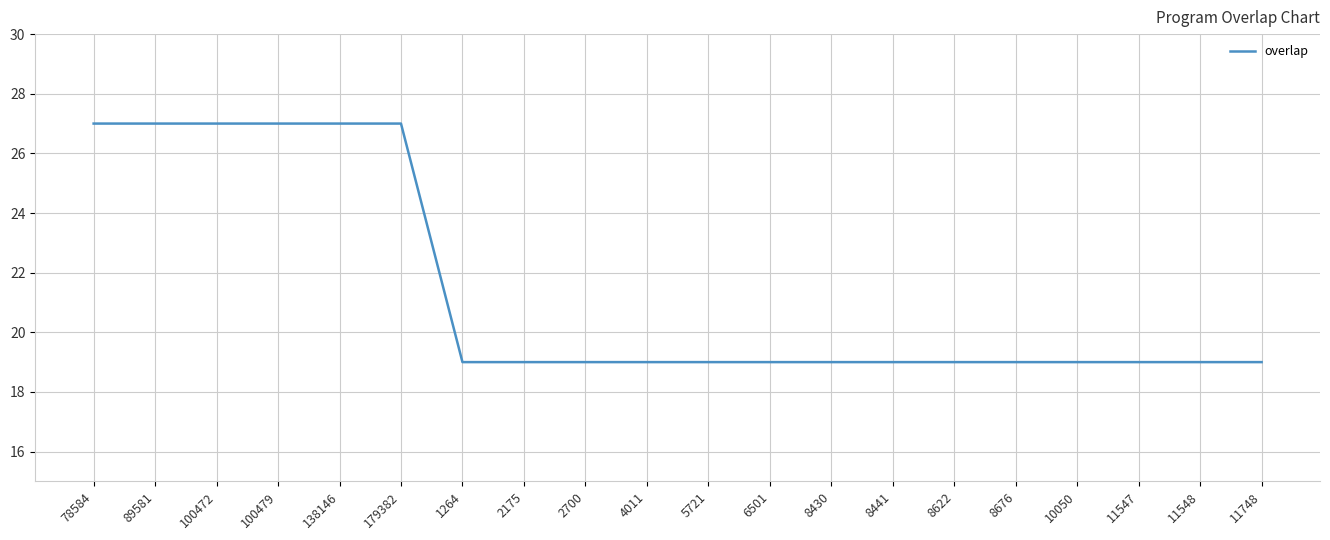

What is the difference between the maximum and minimum values?

8